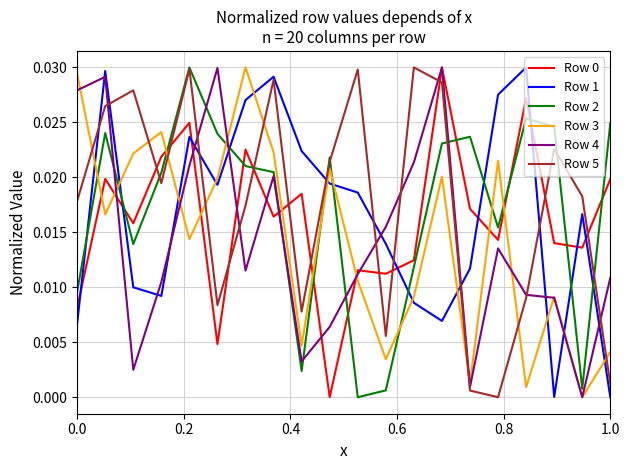

Which series ends up on top after the final intersection of Row 2 and Row 1?

Row 2